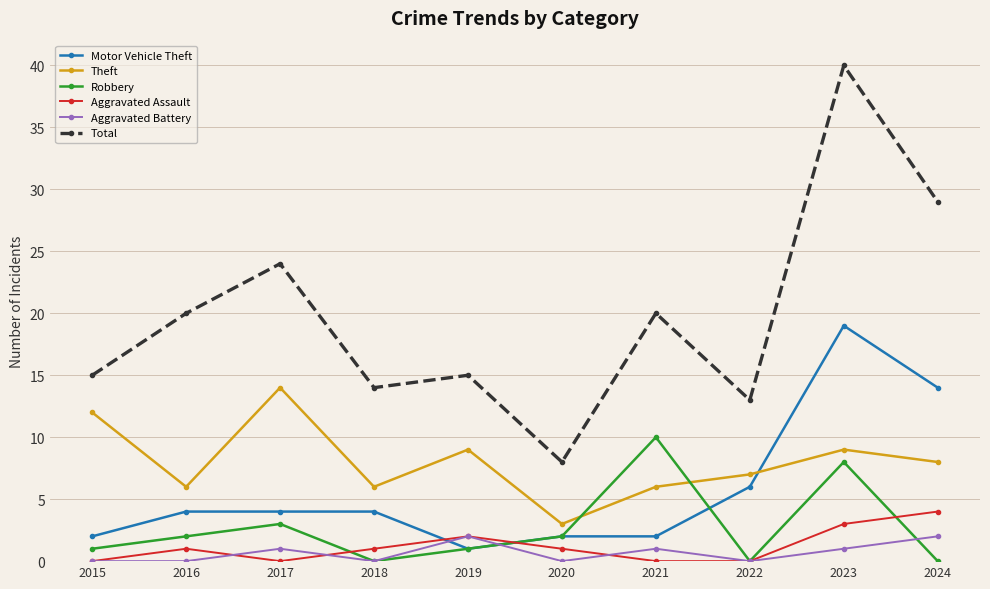

What value does the Aggravated Assault series have at 2016?

1